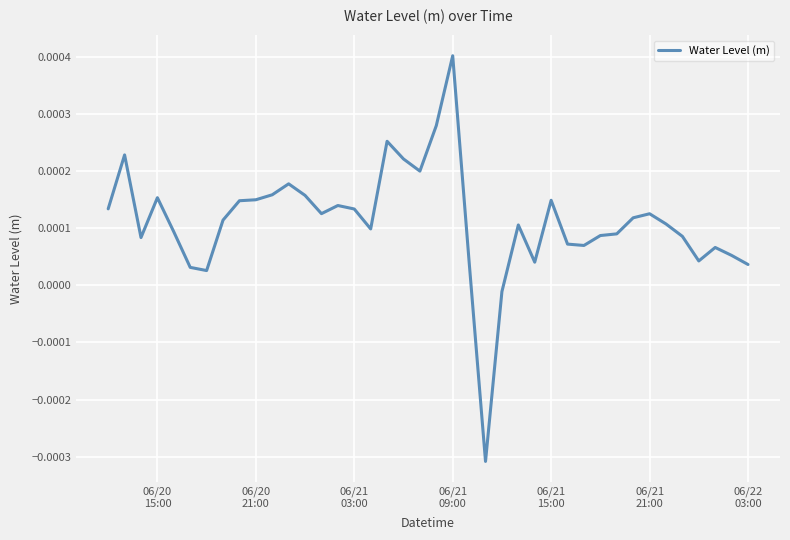

How many values are below zero?

2